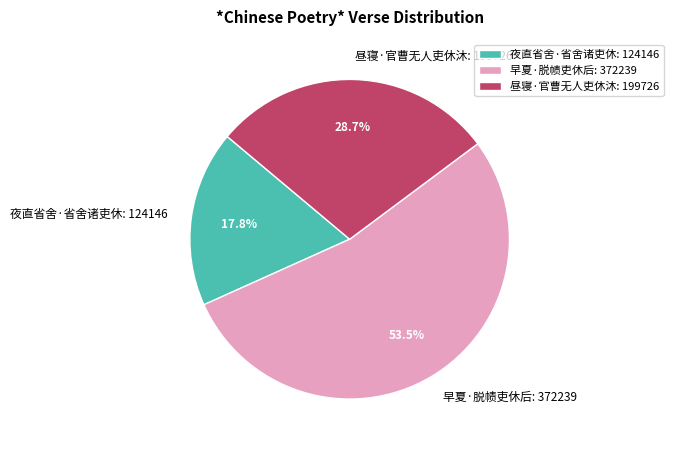

Rank the categories by value from lowest to highest.

夜直省舍·省舍诸吏休, 昼寝·官曹无人吏休沐, 早夏·脱帻吏休后